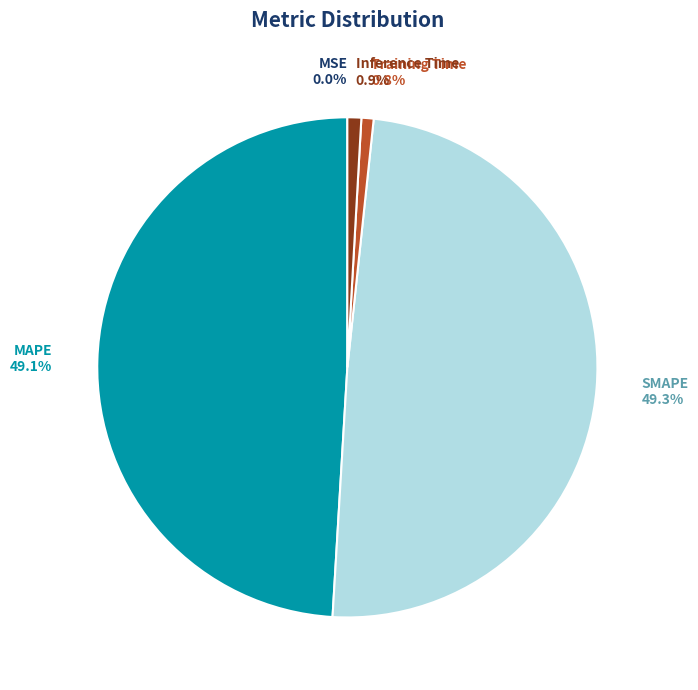

Which has a higher value, SMAPE or Inference Time?

SMAPE